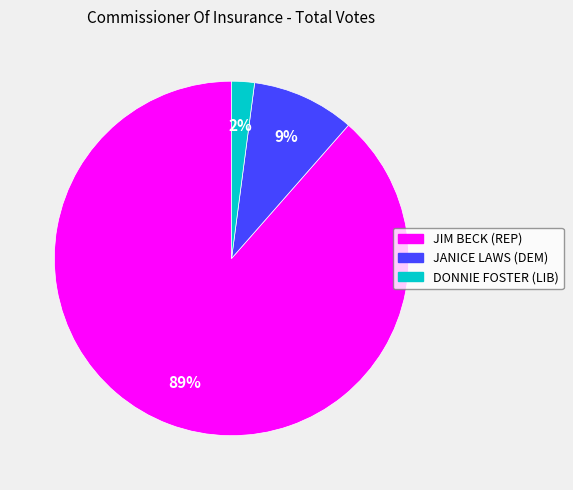

The JANICE LAWS (DEM) slice represents 24% of the pie. True or false?

False